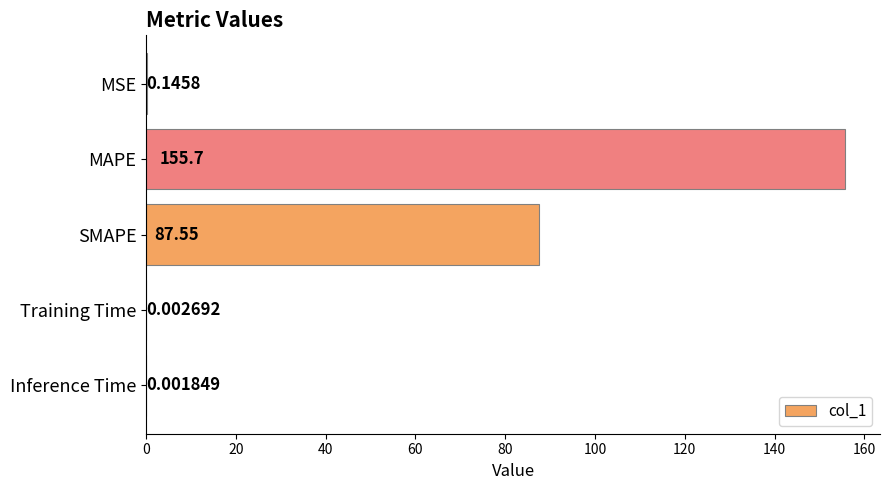

What is the sum of all values?

243.4